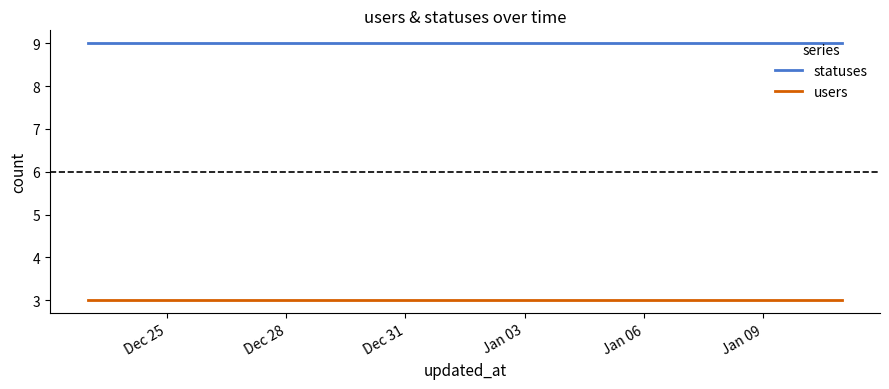

What is the total value across all series at Jan 03?

12